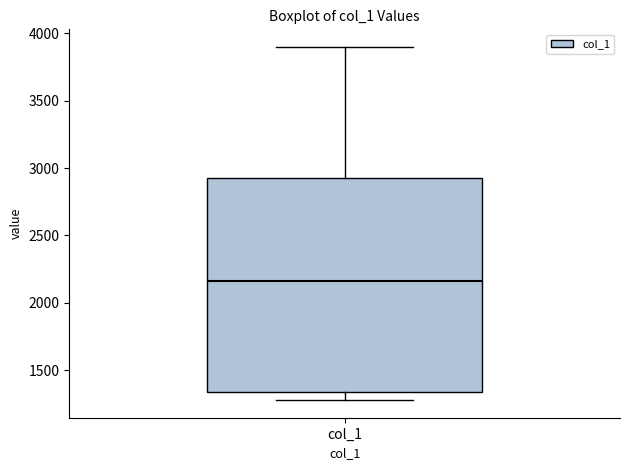

Transcribe this box plot: give where the median line is, the range the box spans, and where the two whiskers end, as read against the y-axis. The values are not printed on the chart, so give them approximately, as read against the axis.

median 2150, box 1350 to 2950, whiskers 1300 to 3900